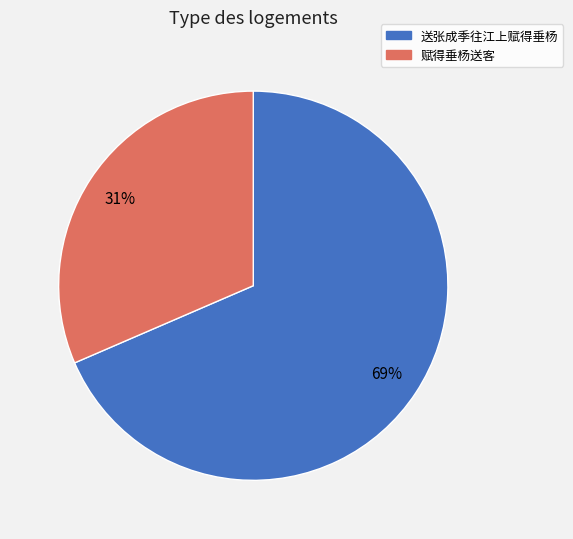

Which has a higher value, 赋得垂杨送客 or 送张成季往江上赋得垂杨?

送张成季往江上赋得垂杨